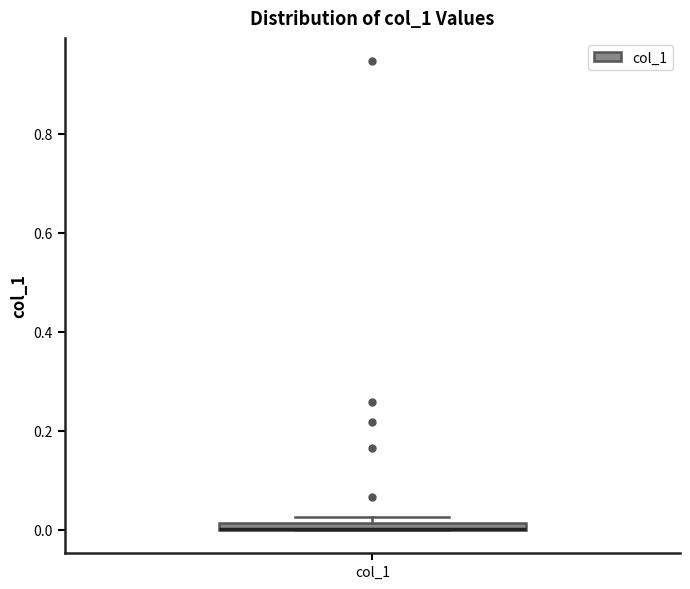

Where is the lower edge of the box for col_1 on the y-axis? The values are not printed on the chart, so give them approximately, as read against the axis.

0.00